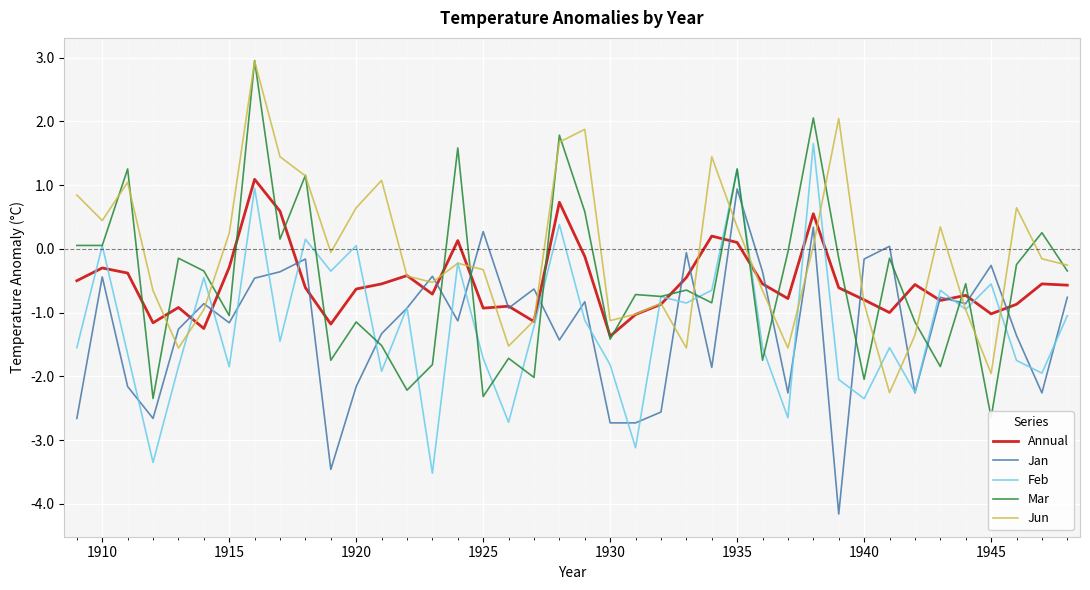

True or false: Feb and Annual intersect in this chart.

True